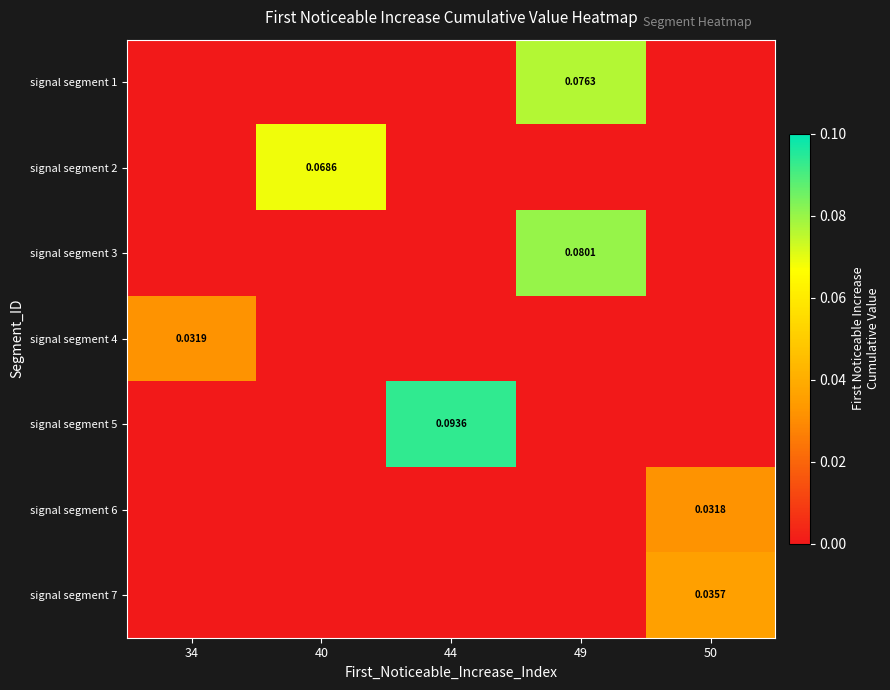

Count the number of categories in the chart.

5